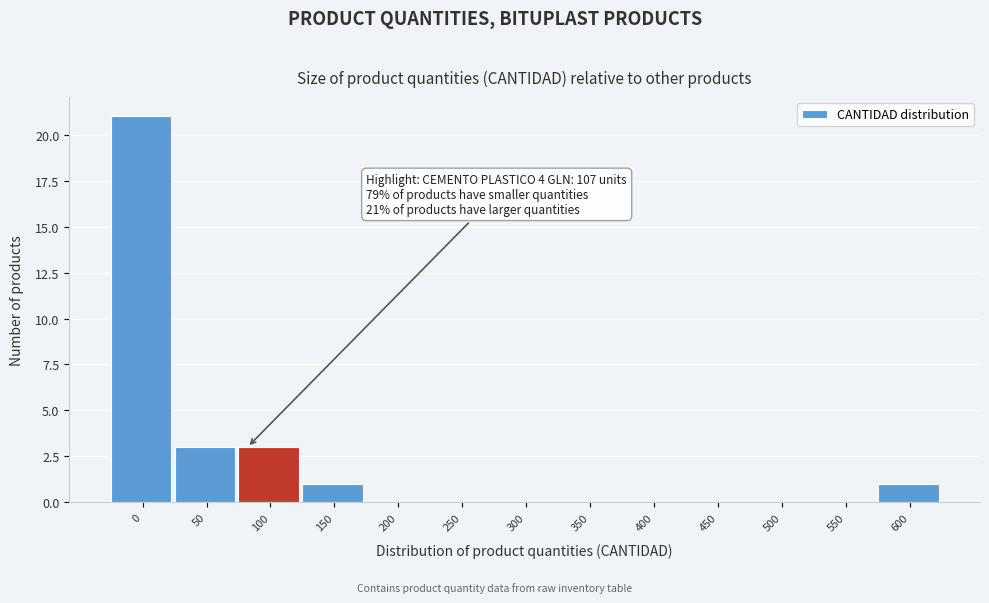

Reading left to right, transcribe all the data shown in this chart.

0=21	50=3	100=3	150=1	200=0	250=0	300=0	350=0	400=0	450=0	500=0	550=0	600=1